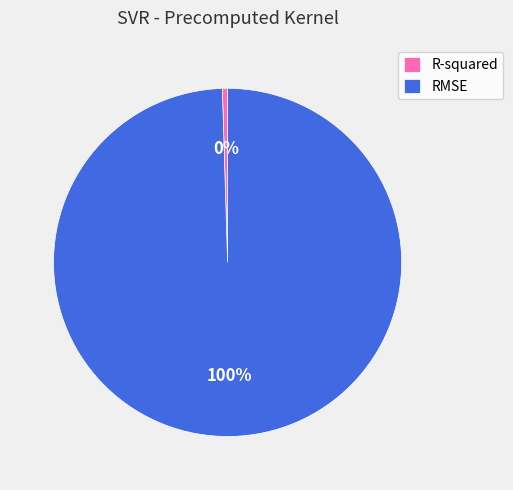

Between RMSE and R-squared, which is larger?

RMSE